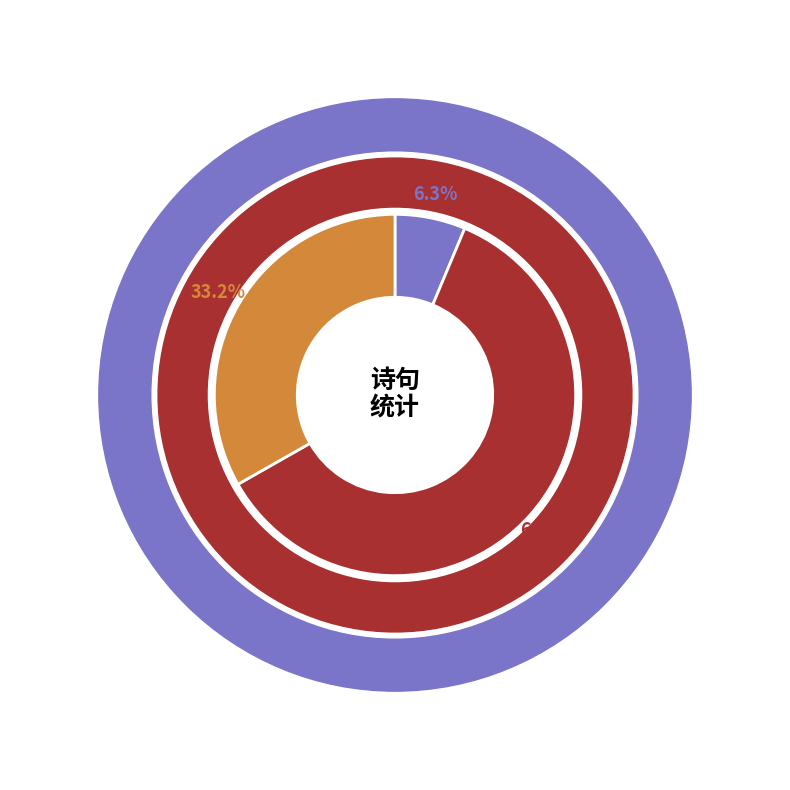

Count the number of slices in the pie.

3